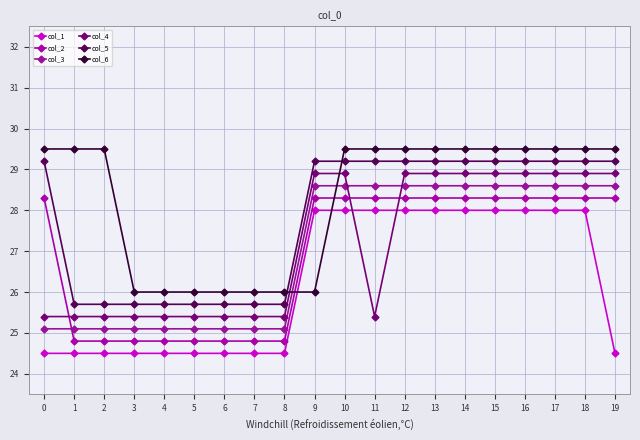

How many series are shown in this chart?

6